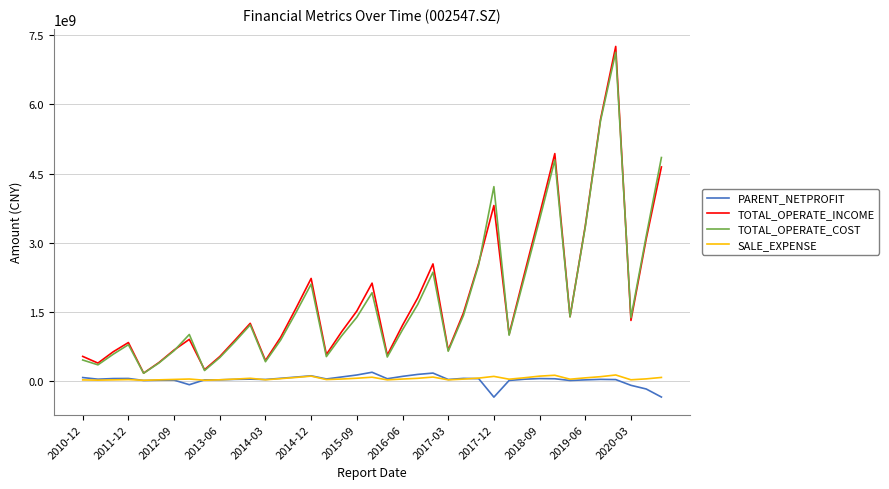

Which series has the largest range (max minus min)?

TOTAL_OPERATE_INCOME